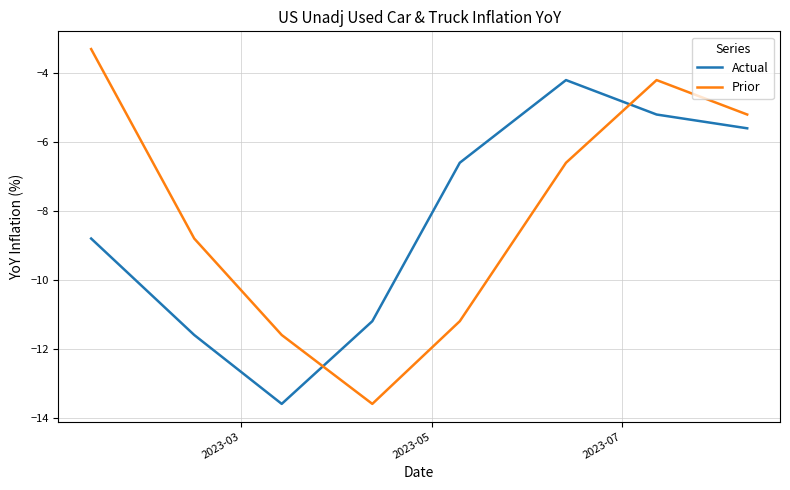

What is the lowest value of the Prior series?

-13.6